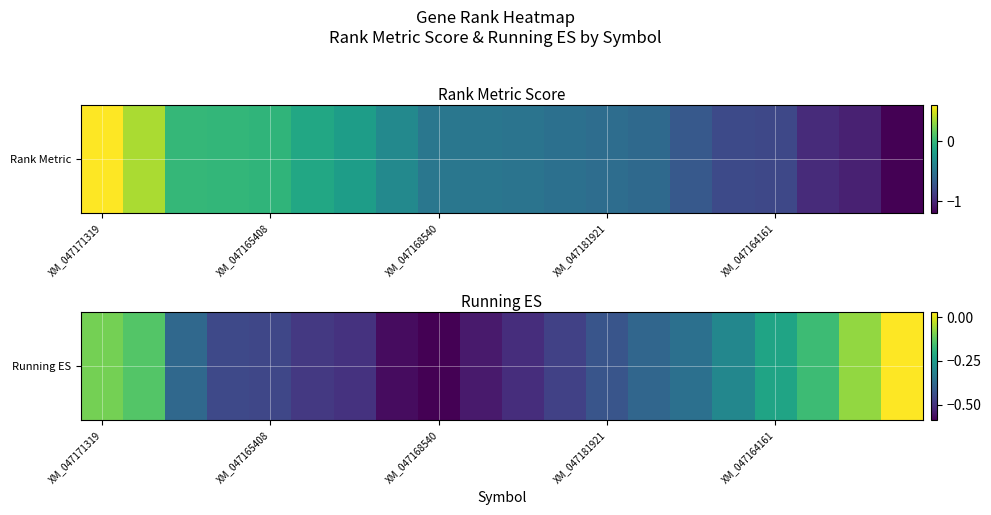

How many categories are shown in the chart?

20